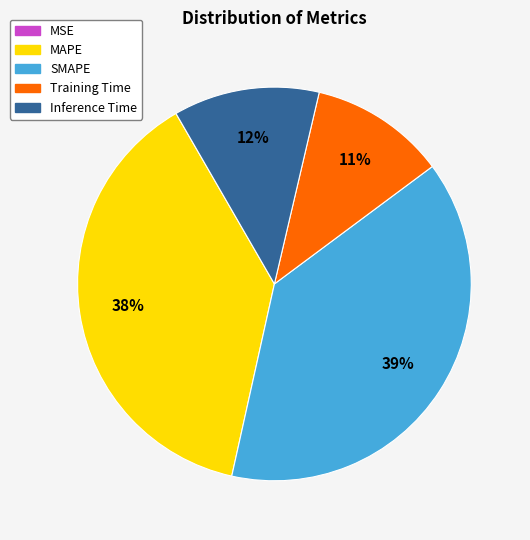

What is the ratio of the value at SMAPE to the value at MAPE?

1.0